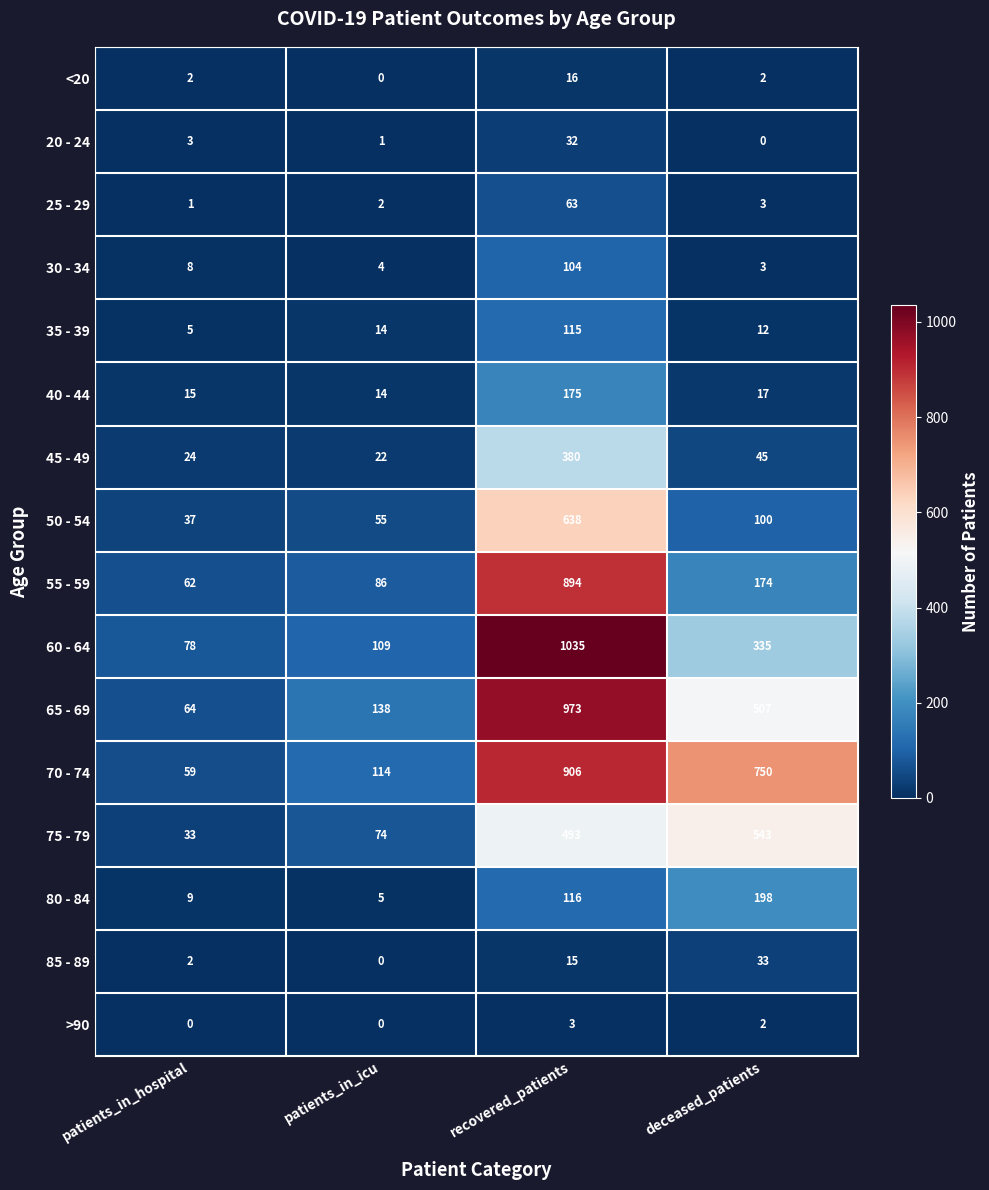

What is the difference between the 50 - 54 values at patients_in_icu and patients_in_hospital?

18